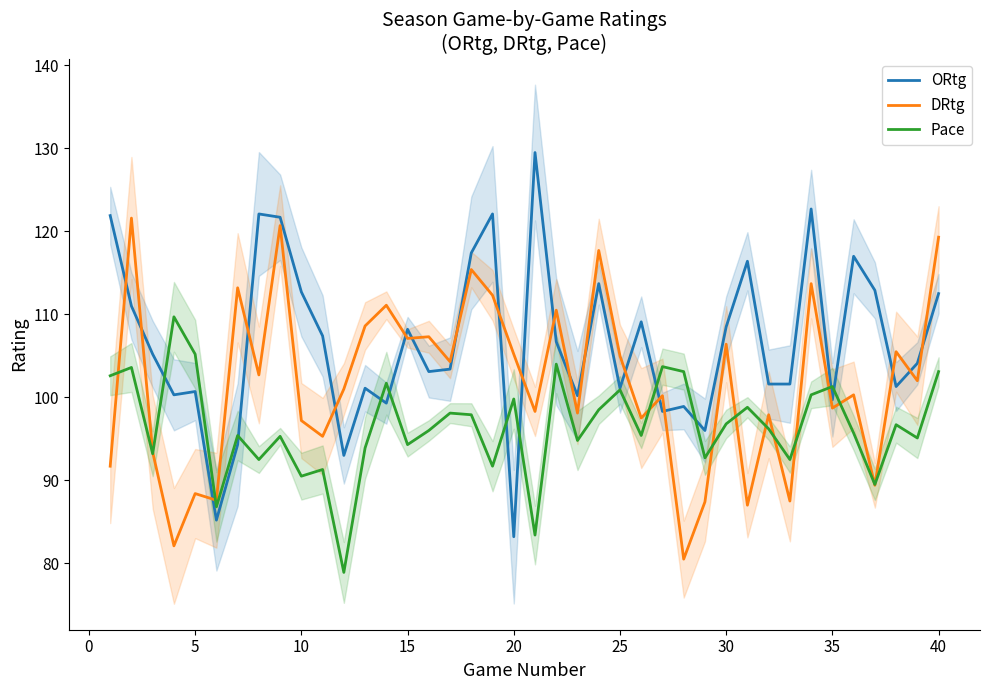

What is the difference between the second highest and second lowest values in the Pace series?

21.8